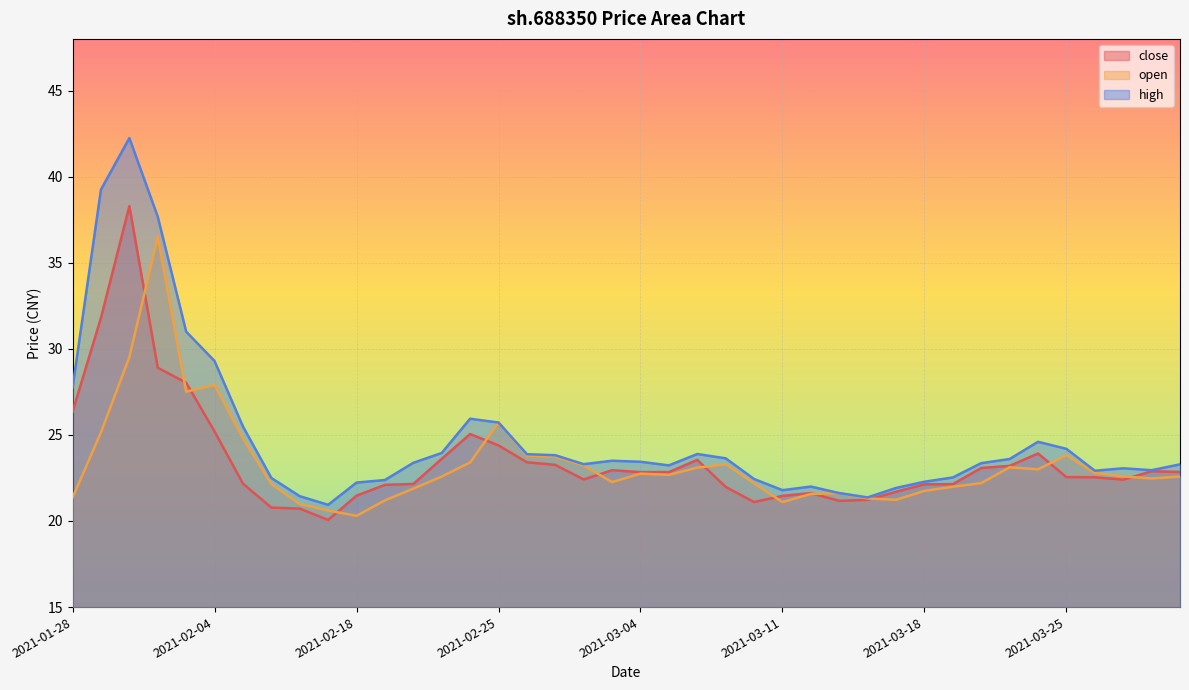

What is the value of the close point at the 34th from the left?

23.2